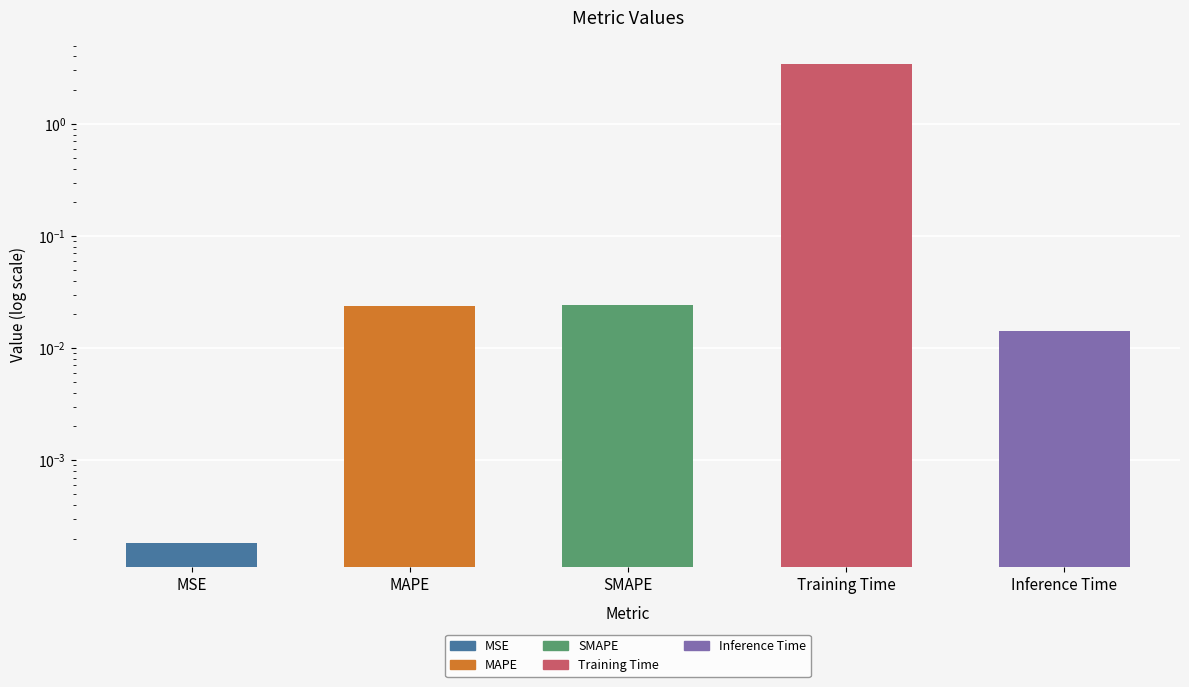

Reading left to right, list all the values displayed in this chart.

0.0	0.0	0.0	3.4	0.0